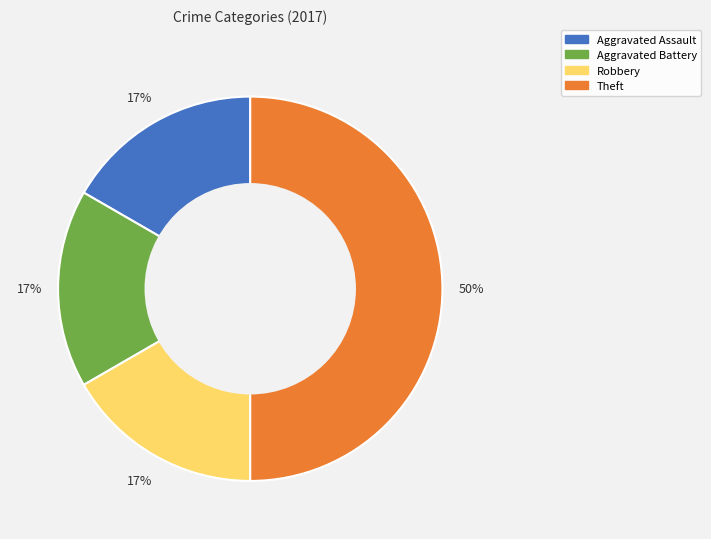

Approximately how many times larger is the value at Robbery compared to Aggravated Battery?

1.0